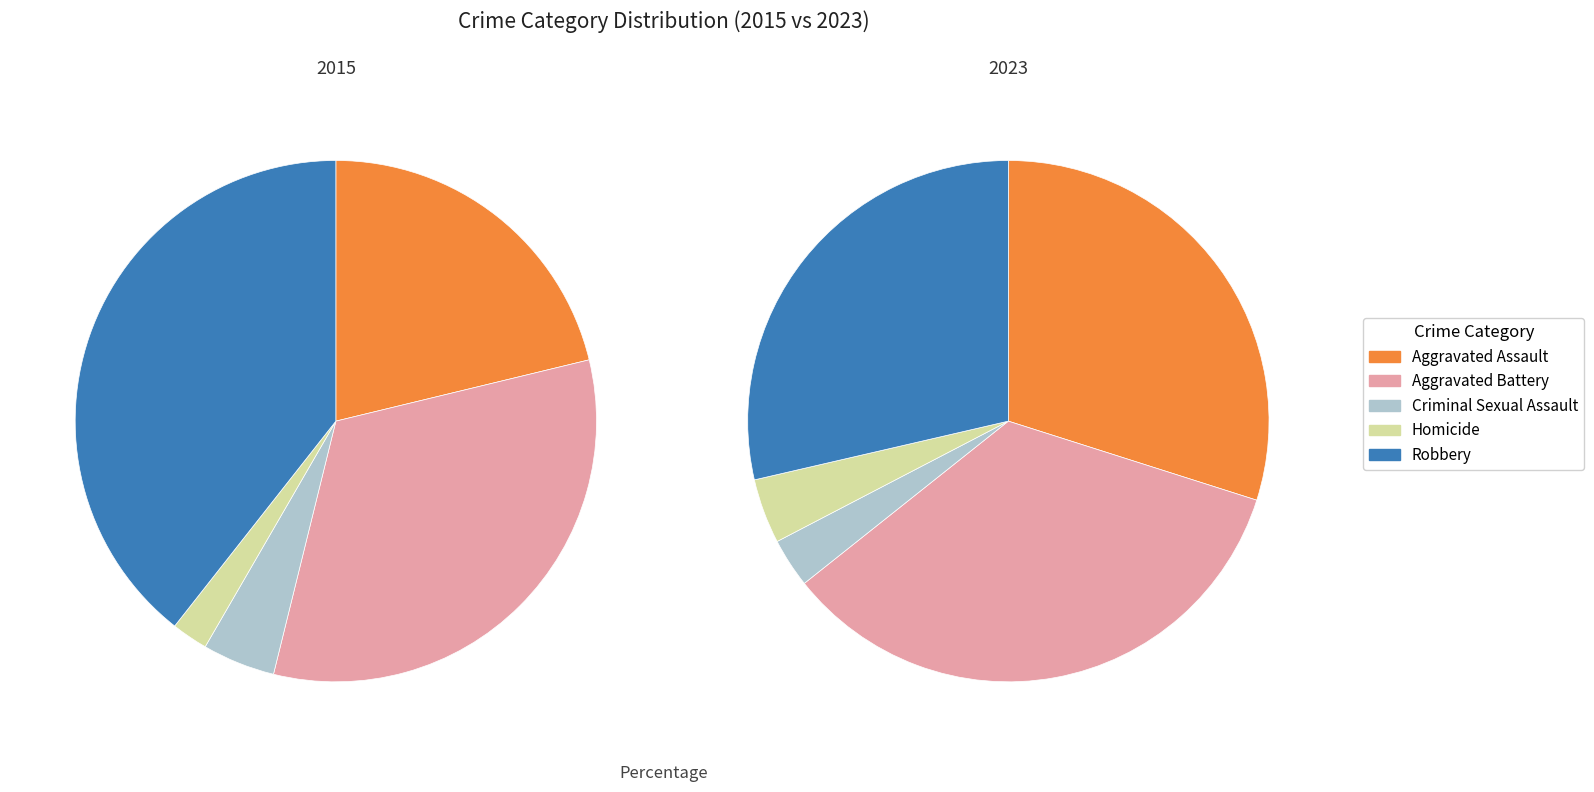

Which category has the biggest portion of the pie?

Robbery